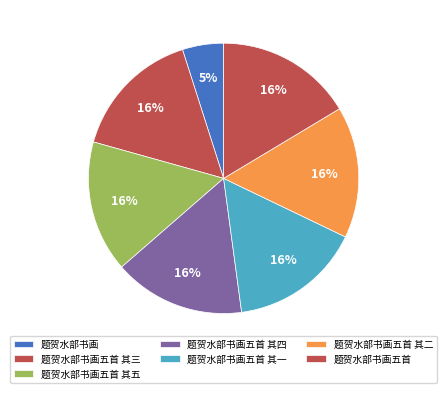

Which category has the biggest portion of the pie?

题贺水部书画五首